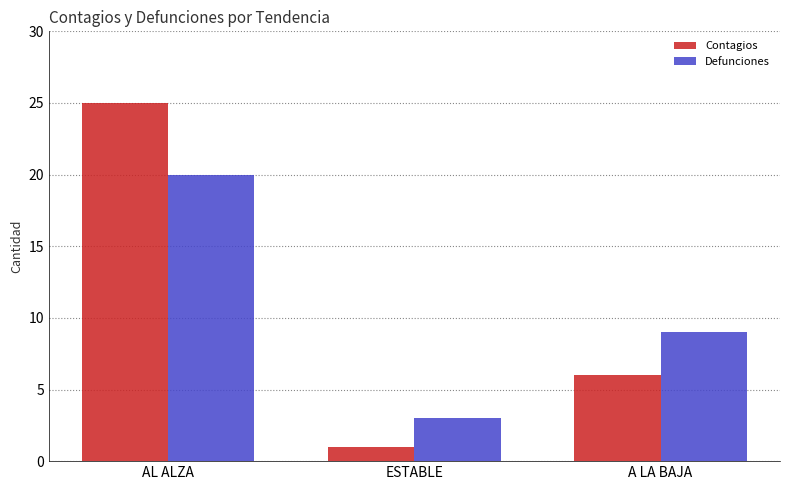

The Contagios series shows 1 at ESTABLE. True or false?

True